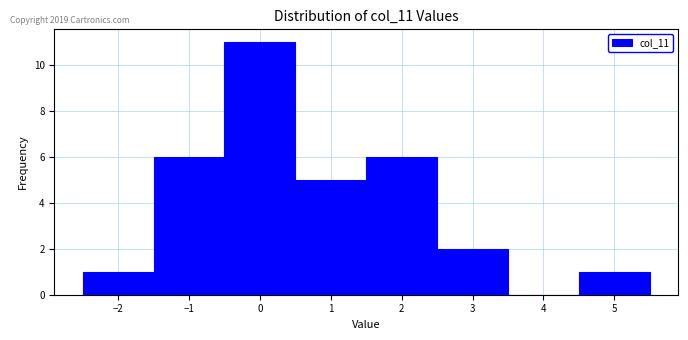

Reading left to right, transcribe this chart: for each bar, give the range it covers on the x-axis and its height. The values are not printed on the chart, so give them approximately, as read against the axis.

-2.5 to -1.5: 1
-1.5 to -0.5: 6
-0.5 to 0.5: 11
0.5 to 1.5: 5
1.5 to 2.5: 6
2.5 to 3.5: 2
3.5 to 4.5: 0
4.5 to 5.5: 1